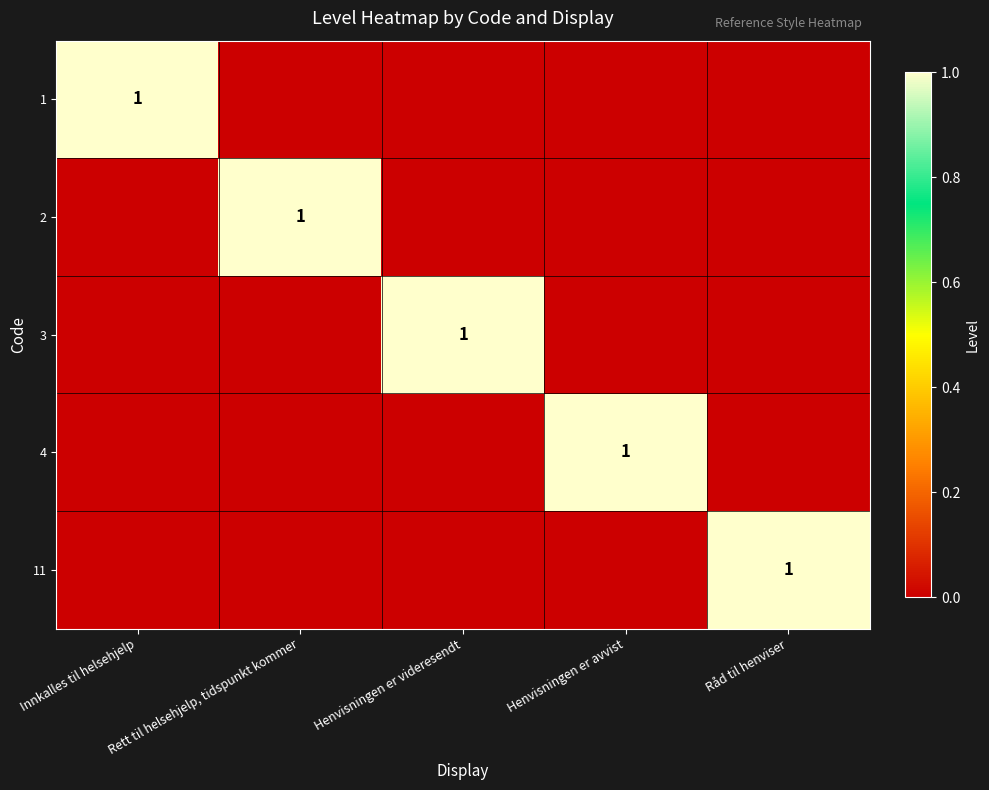

What is the difference between the highest and lowest values at Henvisningen er avvist?

1